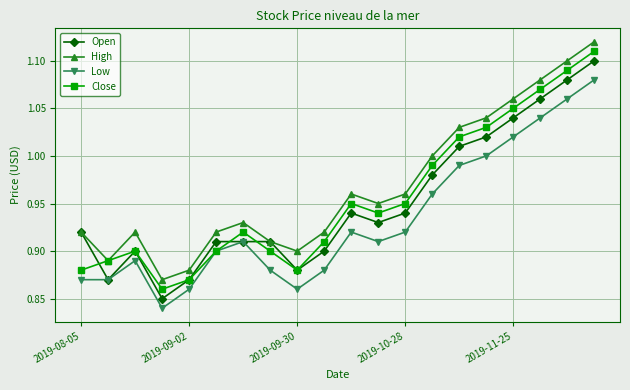

True or false: Low has more than 1 points higher than both neighbors.

True